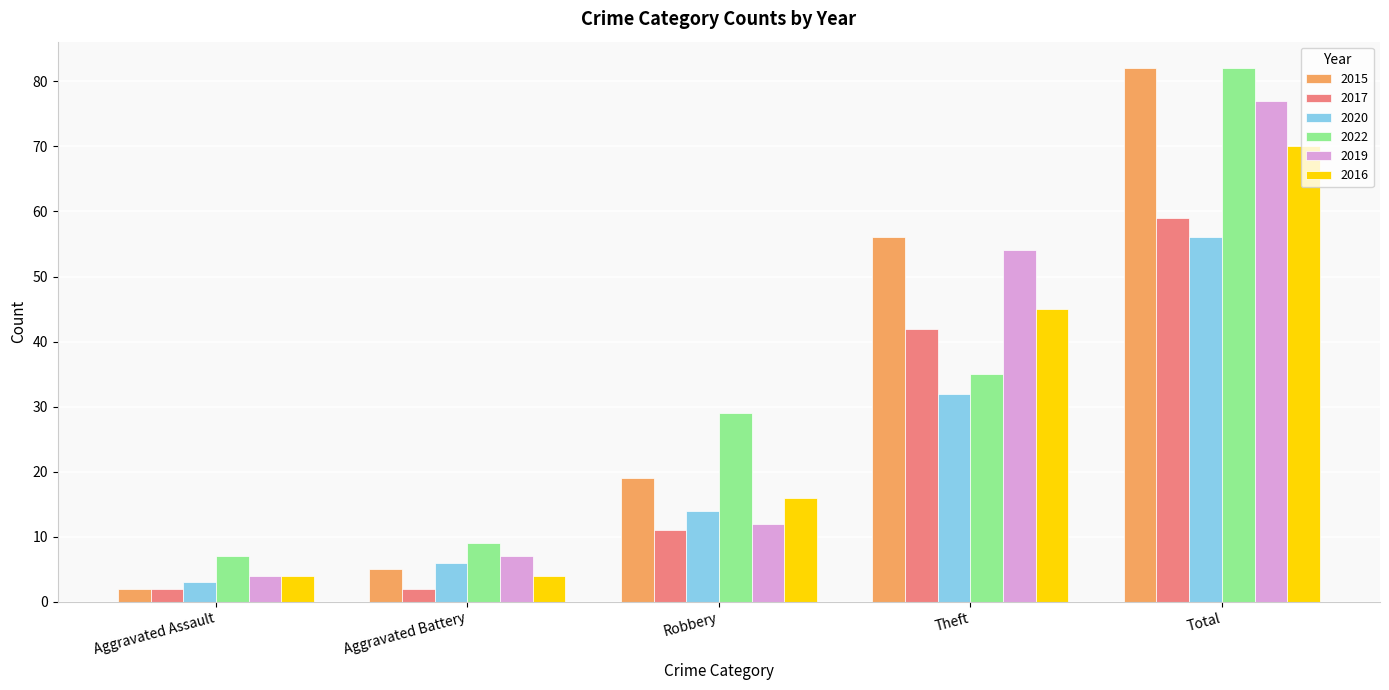

How many bars are there in each group?

6